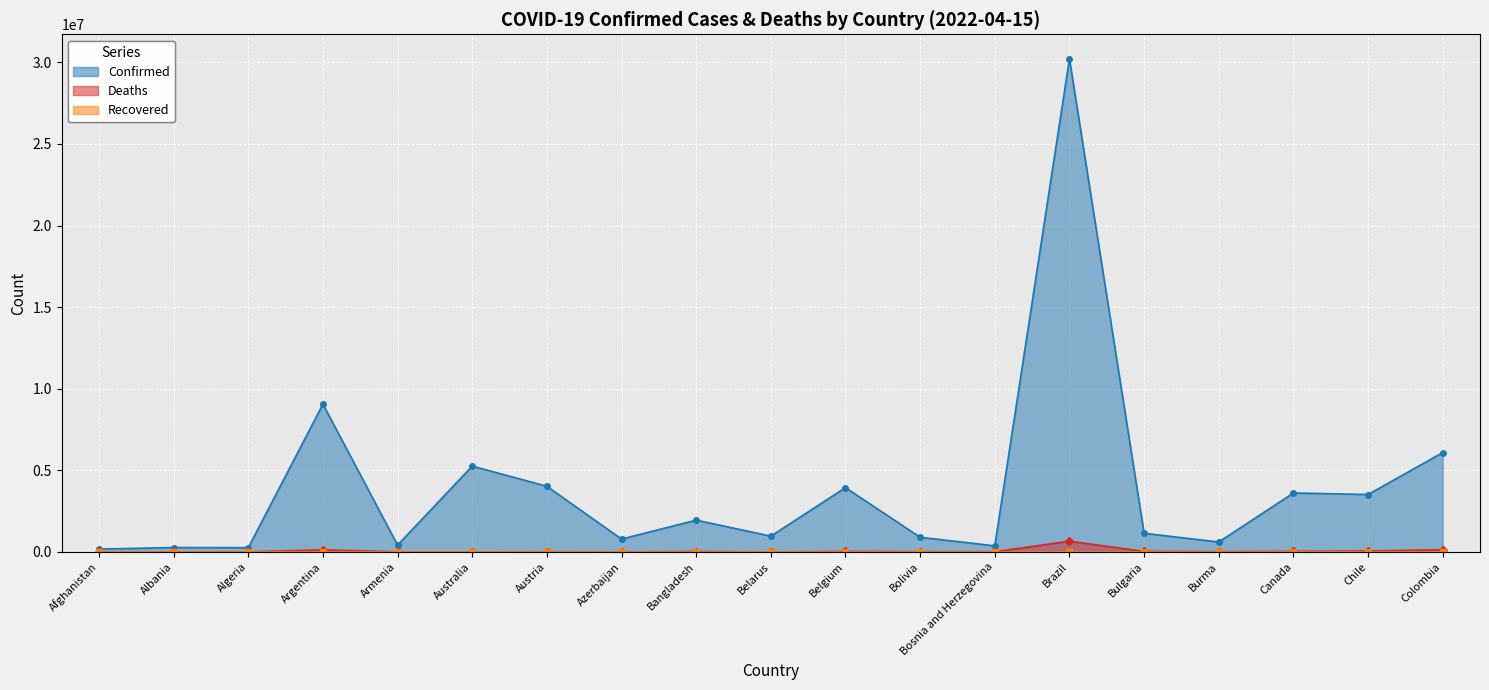

What is the difference between the second highest and minimum values in the Confirmed series?

8879571